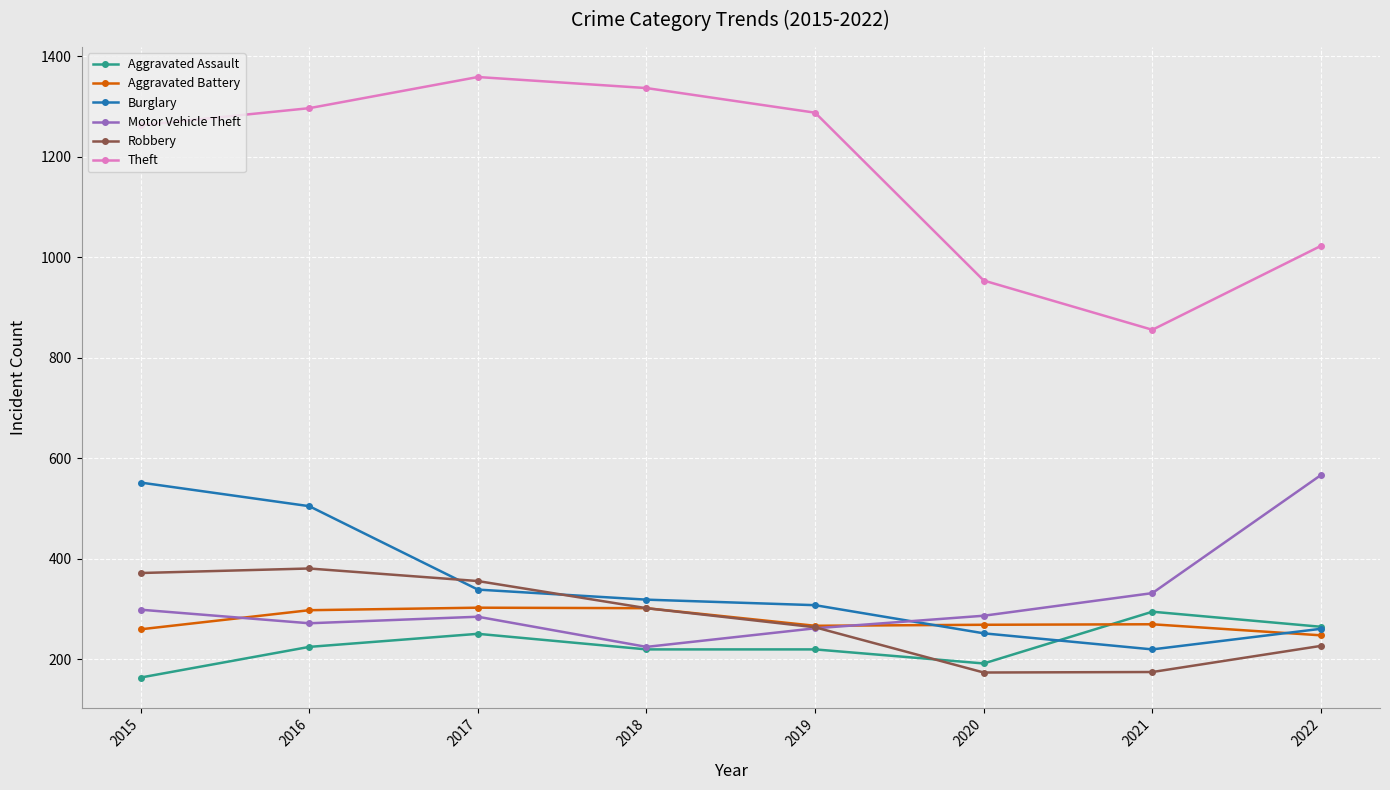

Is it true that Motor Vehicle Theft equals 285 at 2017?

True